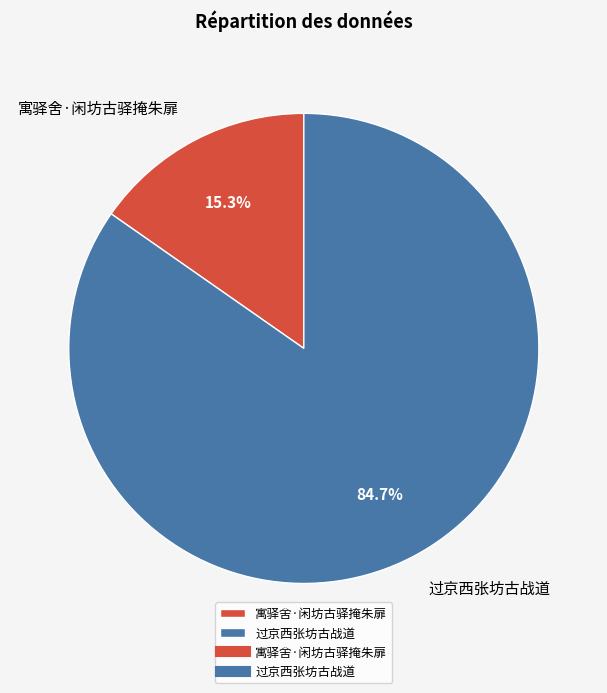

Combined, do 过京西张坊古战道 and 寓驿舍·闲坊古驿掩朱扉 account for over 50%?

Yes